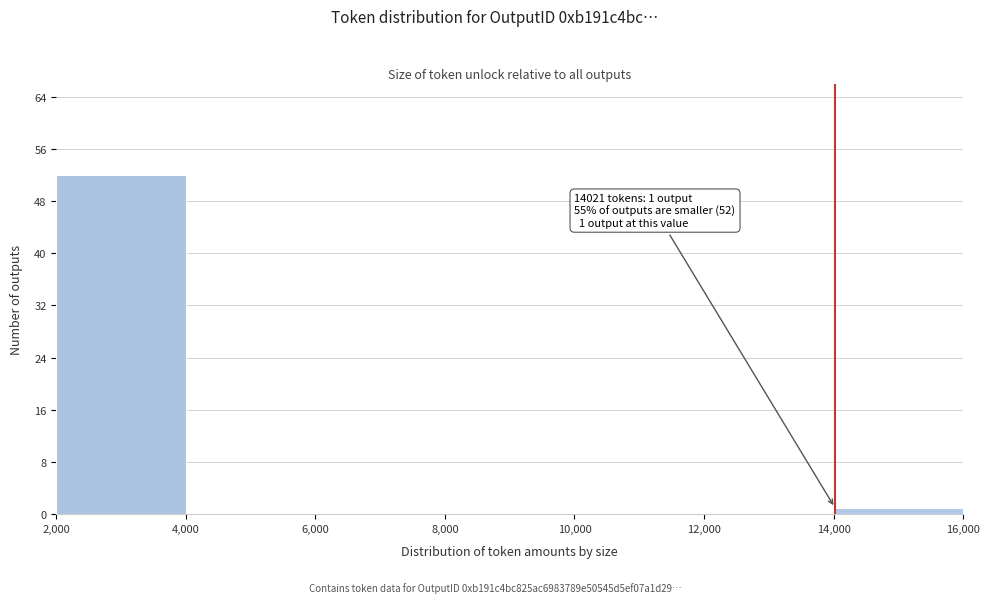

Which range on the x-axis has the tallest bar?

2,000 to 4,000